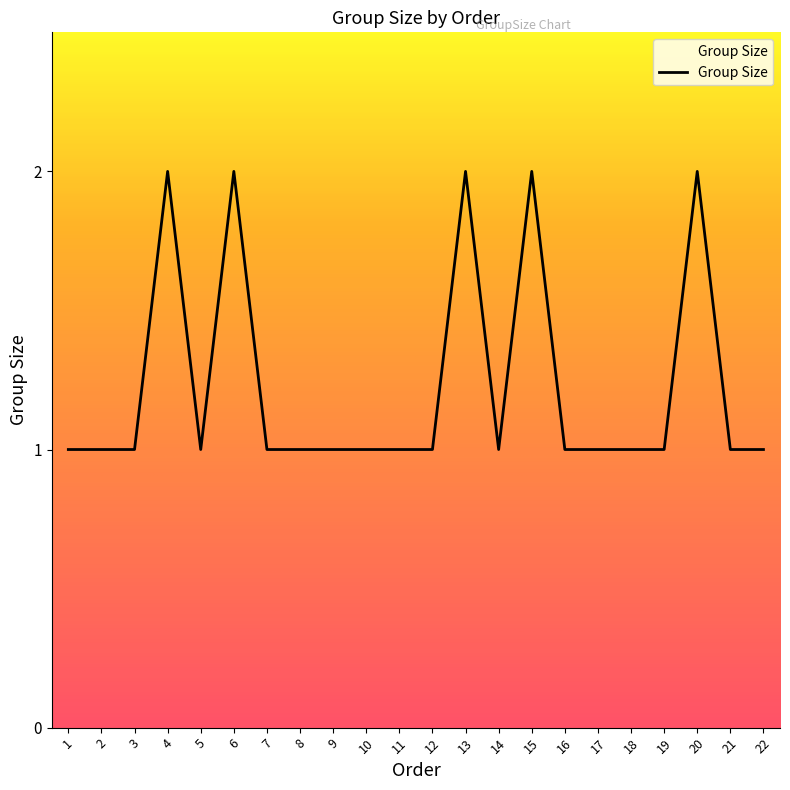

Reading left to right, what are all the values shown in this chart?

1=1	2=1	3=1	4=2	5=1	6=2	7=1	8=1	9=1	10=1	11=1	12=1	13=2	14=1	15=2	16=1	17=1	18=1	19=1	20=2	21=1	22=1